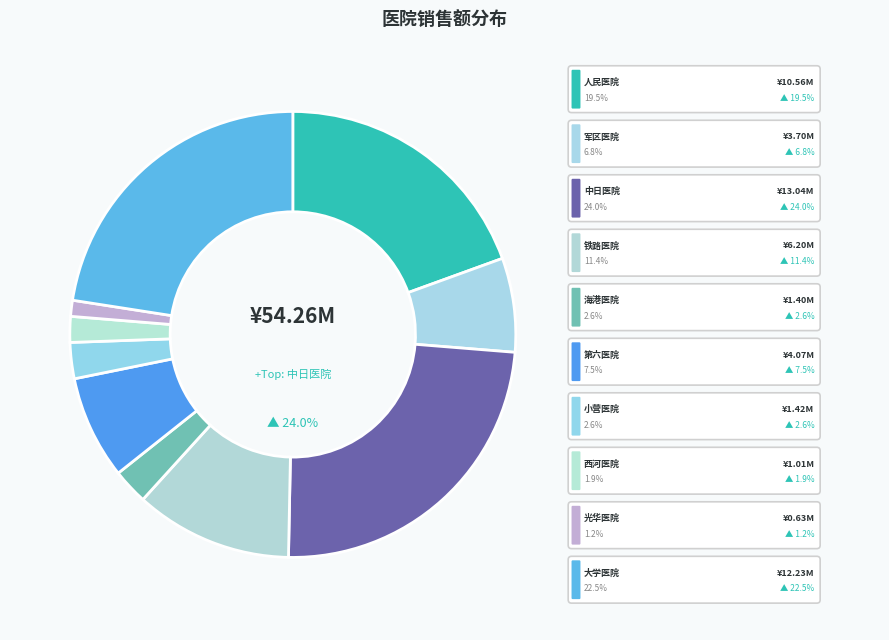

Is there a majority slice in this chart?

No